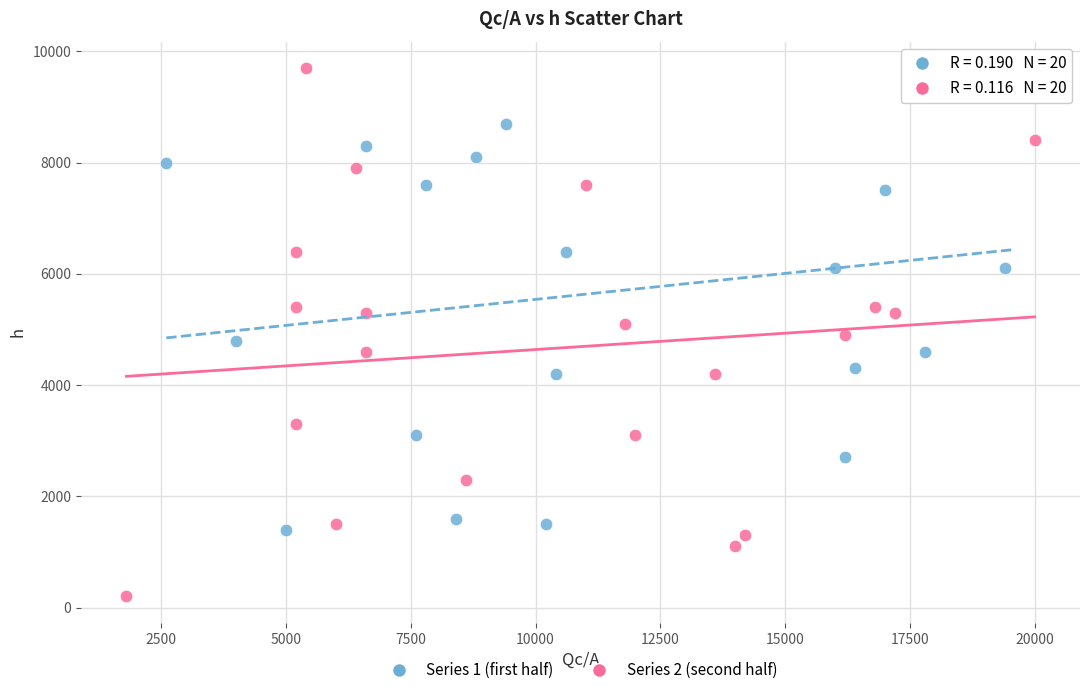

Which series contains the lowest Y value?

Series 2 (second half)